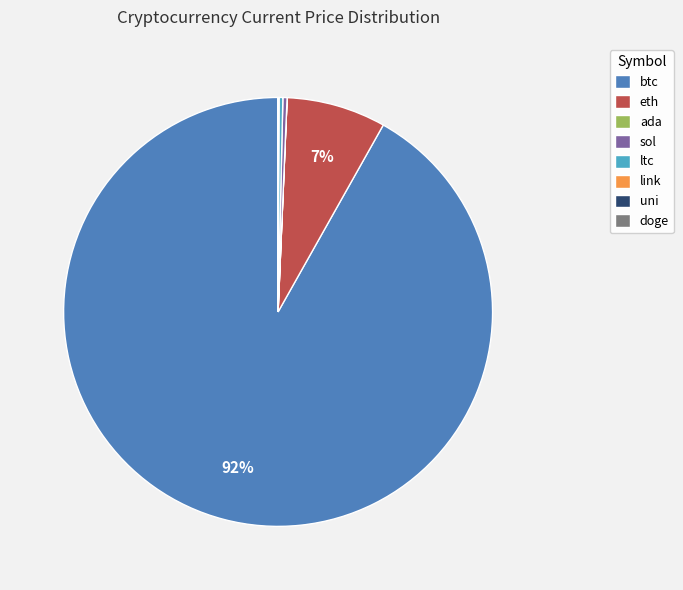

Which category has the biggest portion of the pie?

btc